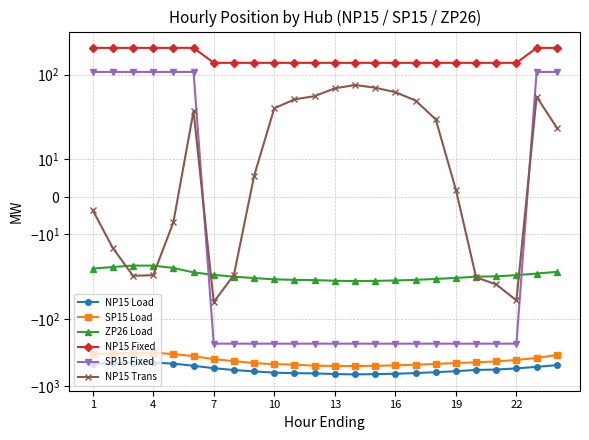

How many series are shown in this chart?

6